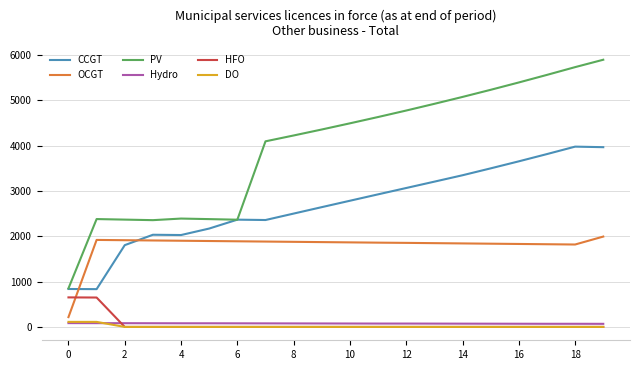

What is the sum of all HFO values?

1299